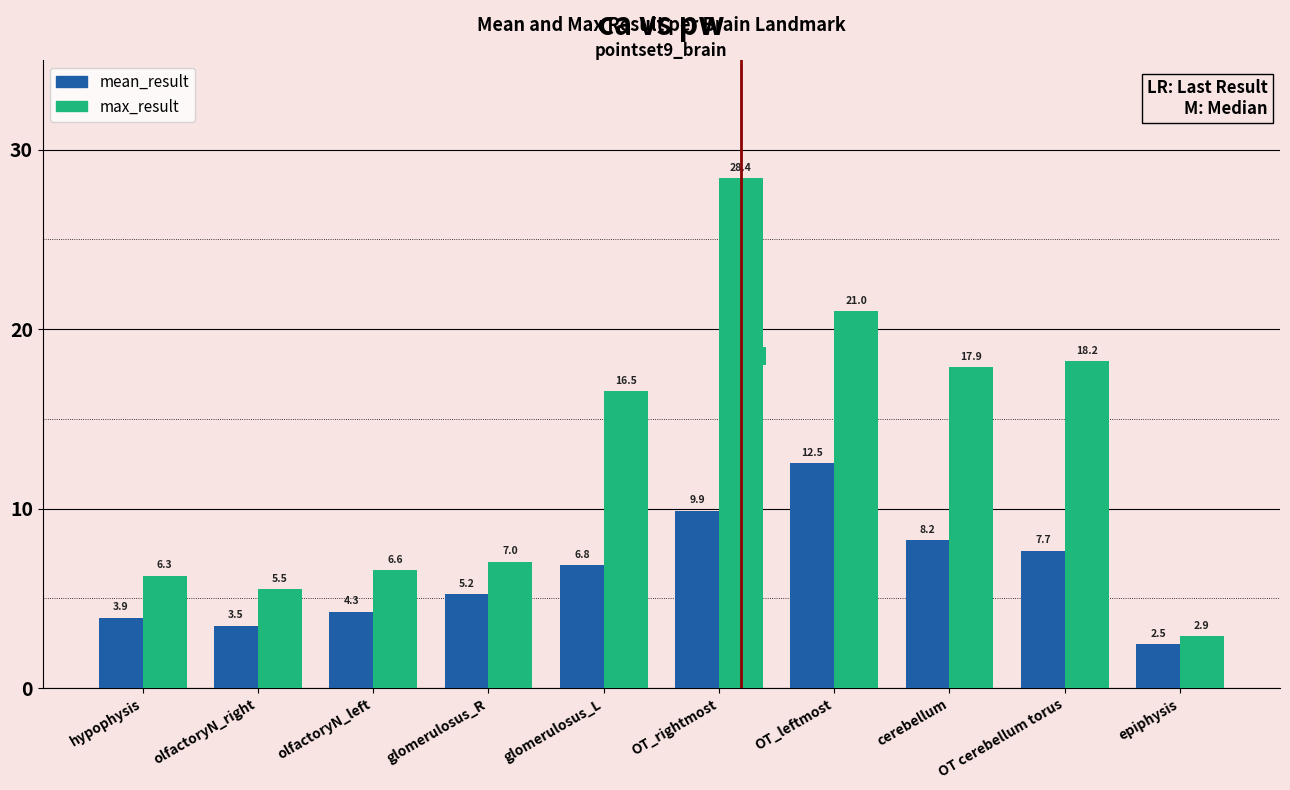

How many values in the mean_result series are below 6?

5